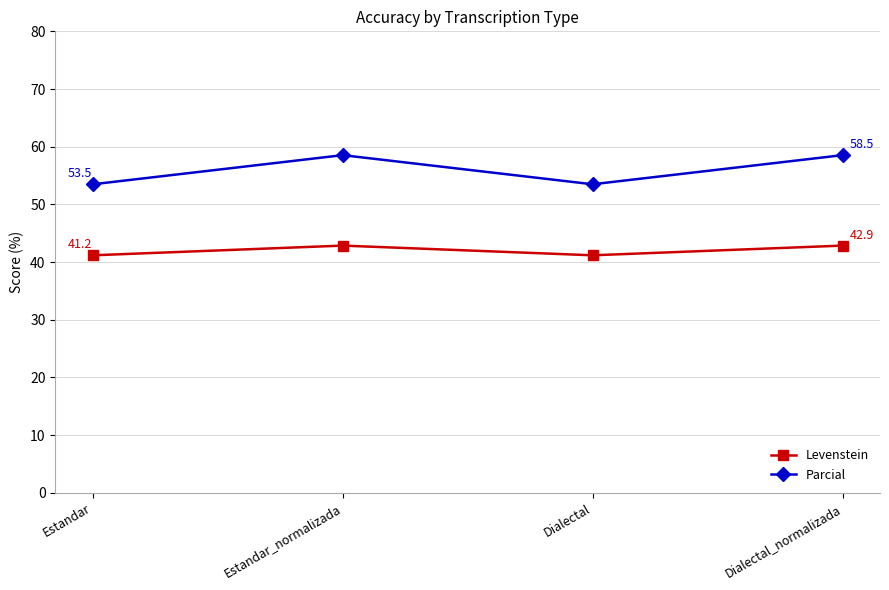

True or false: Levenstein and Parcial intersect in this chart.

False